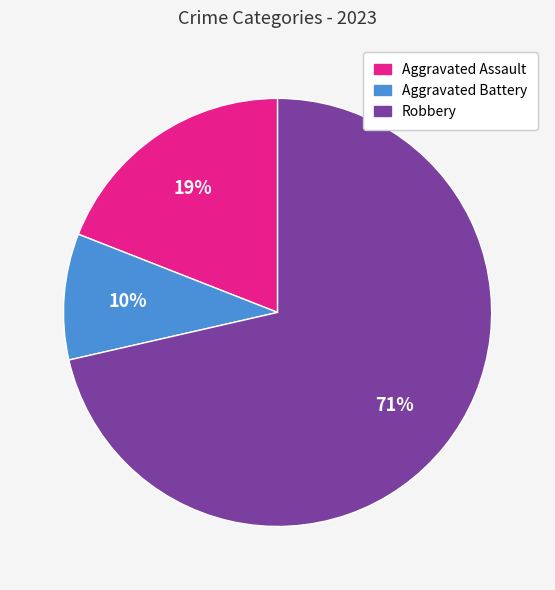

Does any single category account for the majority?

Yes